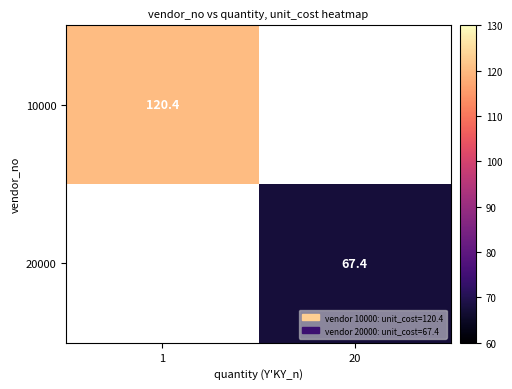

How many categories are shown in the chart?

2